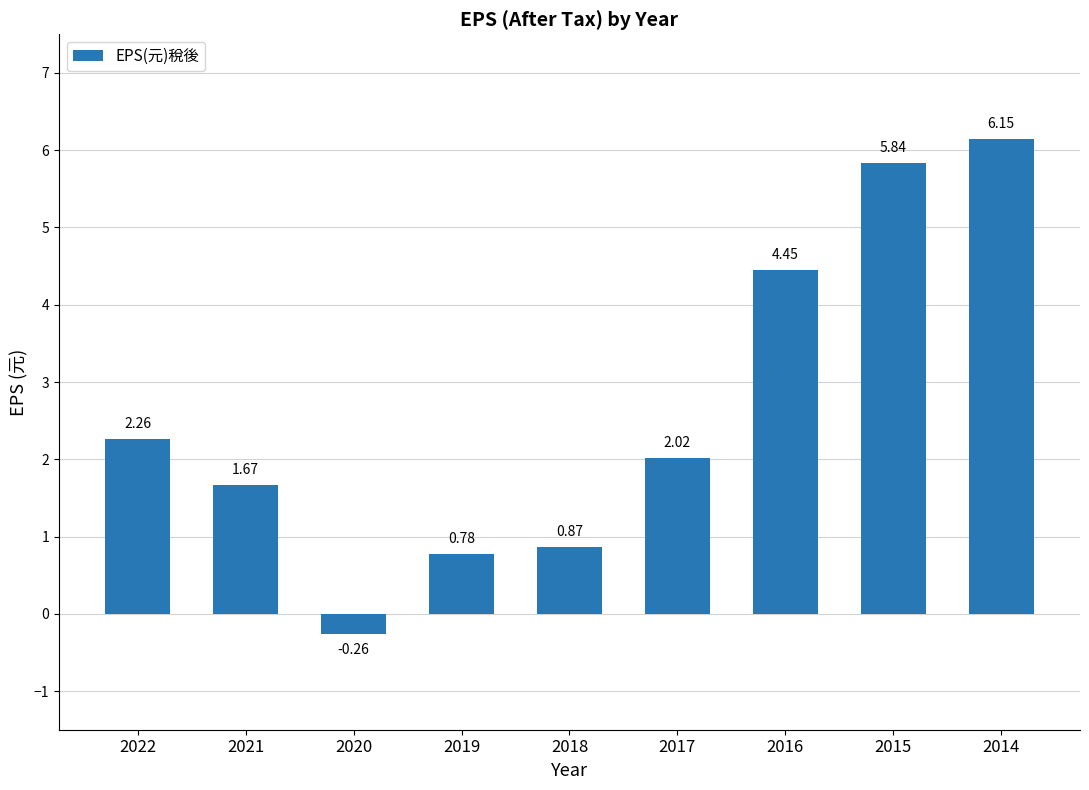

What is the difference between the values at 2019 and 2022?

1.5